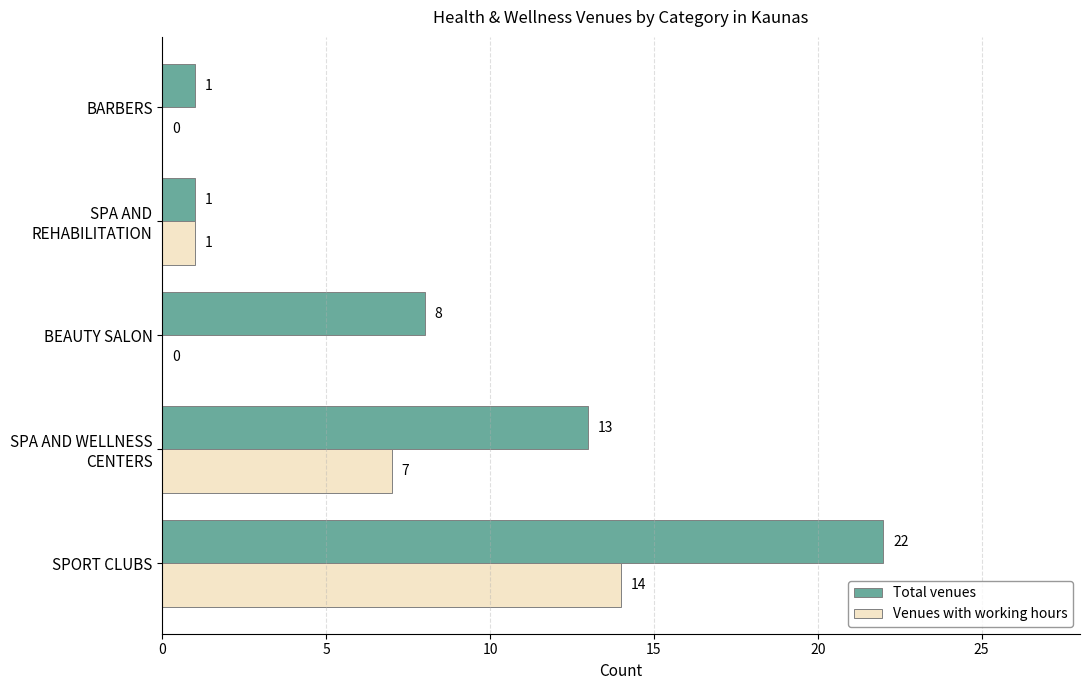

What is the sum of all Venues with working hours values?

22